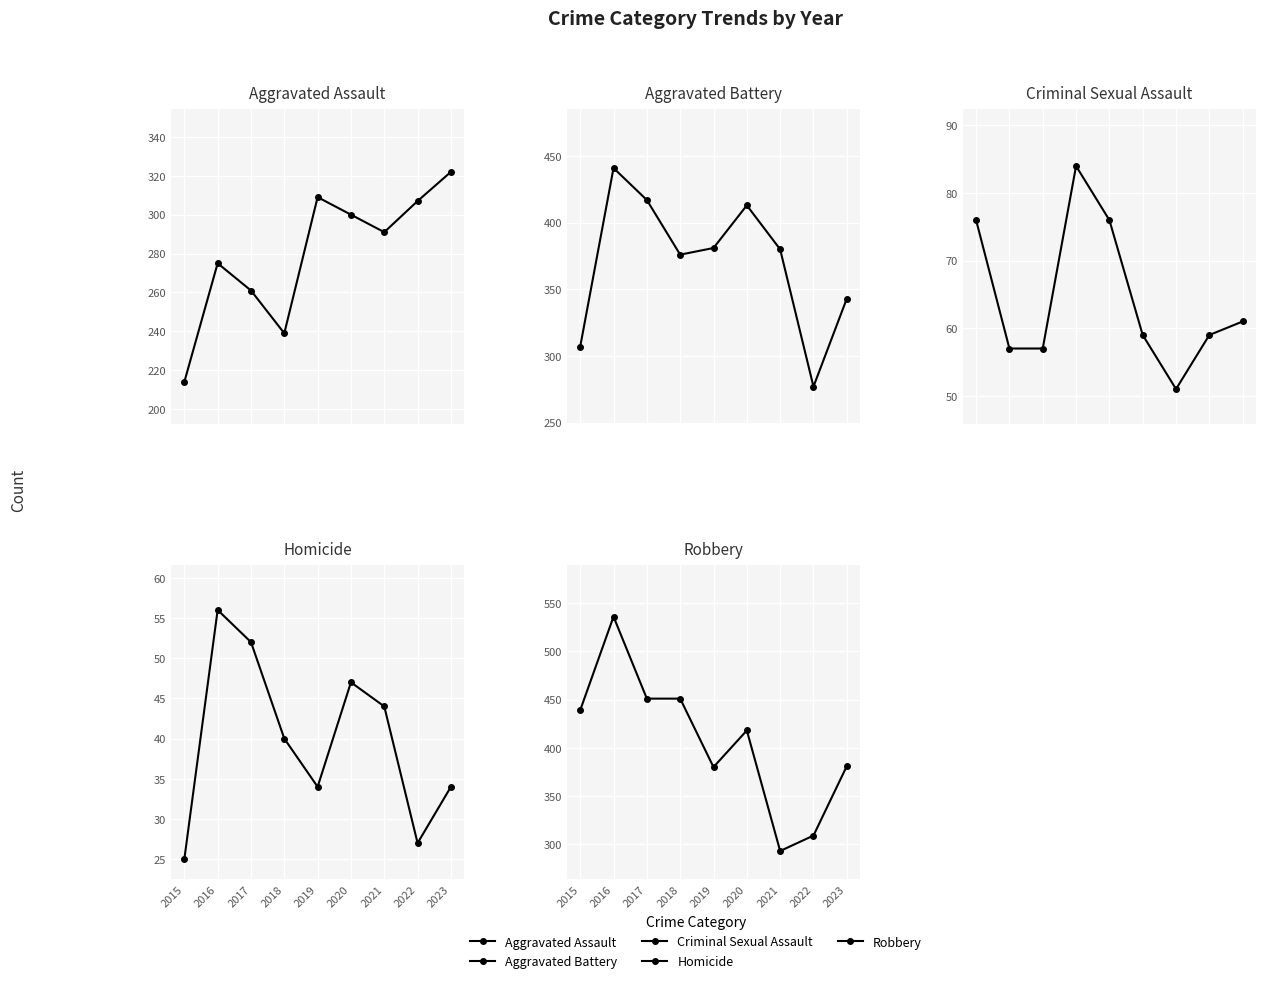

Reading left to right, what are all the values shown in this chart?

Aggravated Assault: 2015=214	2016=275	2017=261	2018=239	2019=309	2020=300	2021=291	2022=307	2023=322
Aggravated Battery: 2015=307	2016=441	2017=417	2018=376	2019=381	2020=413	2021=380	2022=277	2023=343
Criminal Sexual Assault: 2015=76	2016=57	2017=57	2018=84	2019=76	2020=59	2021=51	2022=59	2023=61
Homicide: 2015=25	2016=56	2017=52	2018=40	2019=34	2020=47	2021=44	2022=27	2023=34
Robbery: 2015=439	2016=536	2017=451	2018=451	2019=380	2020=418	2021=293	2022=309	2023=381